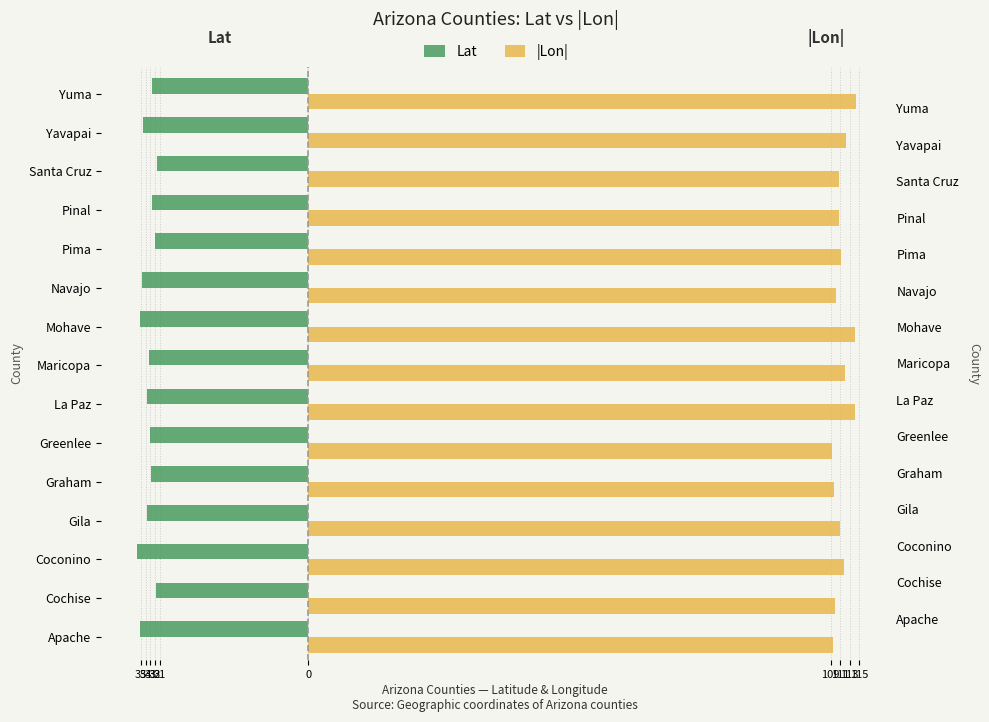

Are the bars grouped side by side (vs. stacked)?

Yes